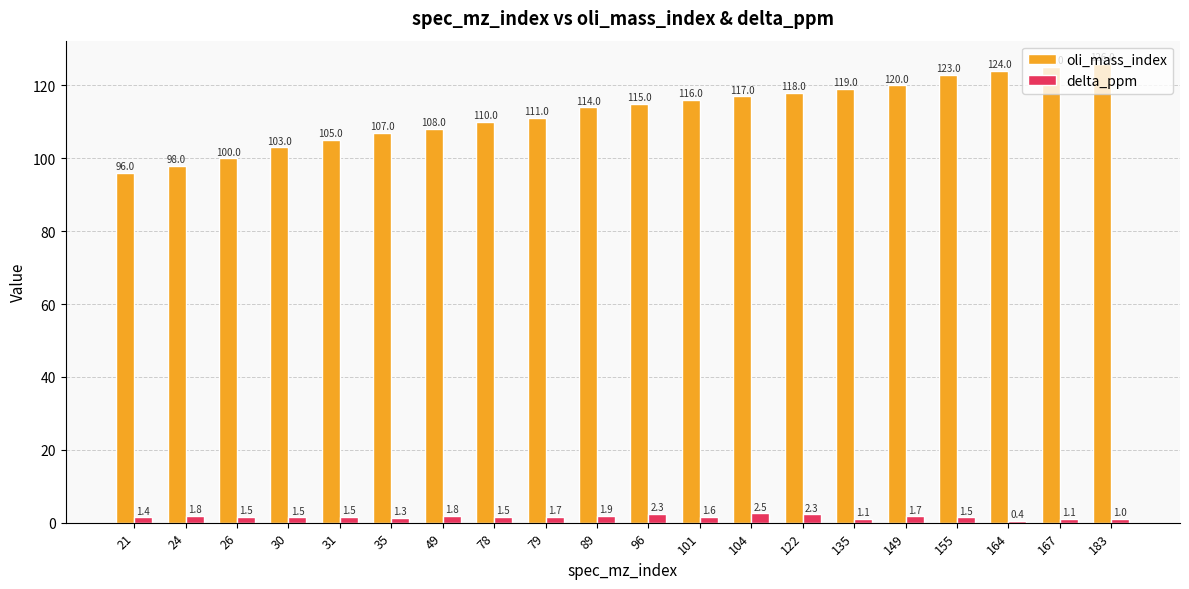

Is it true that delta_ppm equals 1.1 at 135?

True